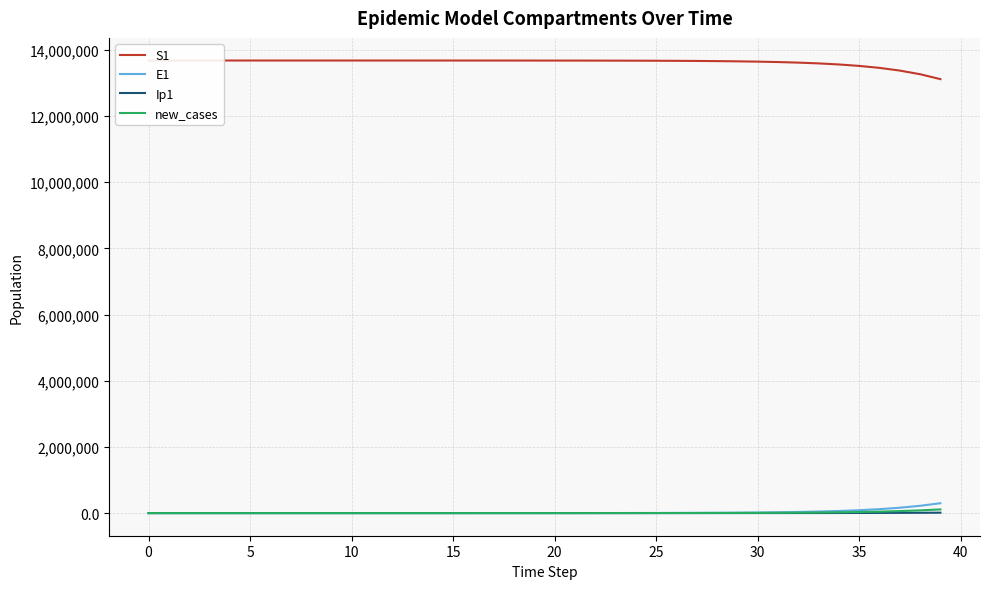

Reading left to right, extract all data points from this chart.

S1: 13678500.0	13678498.5	13678496.9	13678495.0	13678492.4	13678489.0	13678484.2	13678477.7	13678468.9	13678456.7	13678440.0	13678417.1	13678385.7	13678342.6	13678283.6	13678202.7	13678091.8	13677939.7	13677731.1	13677445.3	13677053.3	13676516.0	13675779.4	13674769.5	13673385.2	13671487.6	13668886.6	13665321.9	13660436.9	13653744.0	13644576.3	13632023.1	13614842.2	13591342.7	13559229.3	13515397.1	13455668.2	13374460.2	13264386.4	13115806.1
E1: 0.0	1.3	2.4	3.5	4.9	6.8	9.4	12.8	17.6	24.1	33.1	45.4	62.2	85.3	116.9	160.3	219.7	301.2	413.0	566.2	776.3	1064.2	1459.0	2000.2	2742.0	3758.9	5152.5	7062.3	9679.1	13263.6	18172.1	24890.7	34081.2	46642.5	63791.4	87166.2	118958.8	162073.2	220306.5	298529.4
Ip1: 0.0	0.0	0.1	0.1	0.2	0.3	0.4	0.5	0.7	1.0	1.4	1.9	2.6	3.5	4.9	6.7	9.1	12.5	17.2	23.5	32.2	44.2	60.6	83.1	113.9	156.1	214.0	293.4	402.1	551.1	755.2	1034.6	1417.0	1939.9	2654.4	3629.4	4957.5	6762.5	9207.6	12505.1
new_cases: 0.0	0.5	0.9	1.3	1.8	2.5	3.5	4.8	6.6	9.0	12.3	16.9	23.2	31.8	43.5	59.7	81.9	112.2	153.9	211.0	289.2	396.5	543.6	745.2	1021.7	1400.5	1919.9	2631.6	3606.8	4942.8	6772.5	9277.5	12705.0	17391.4	23792.5	32523.5	44410.1	60550.5	82389.6	111797.3